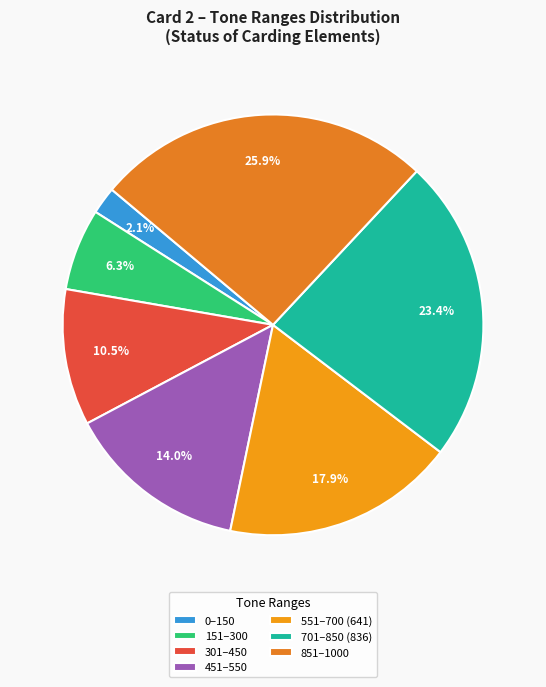

Rank the categories by value from lowest to highest.

0–150, 151–300, 301–450, 451–550, 551–700 (641), 701–850 (836), 851–1000